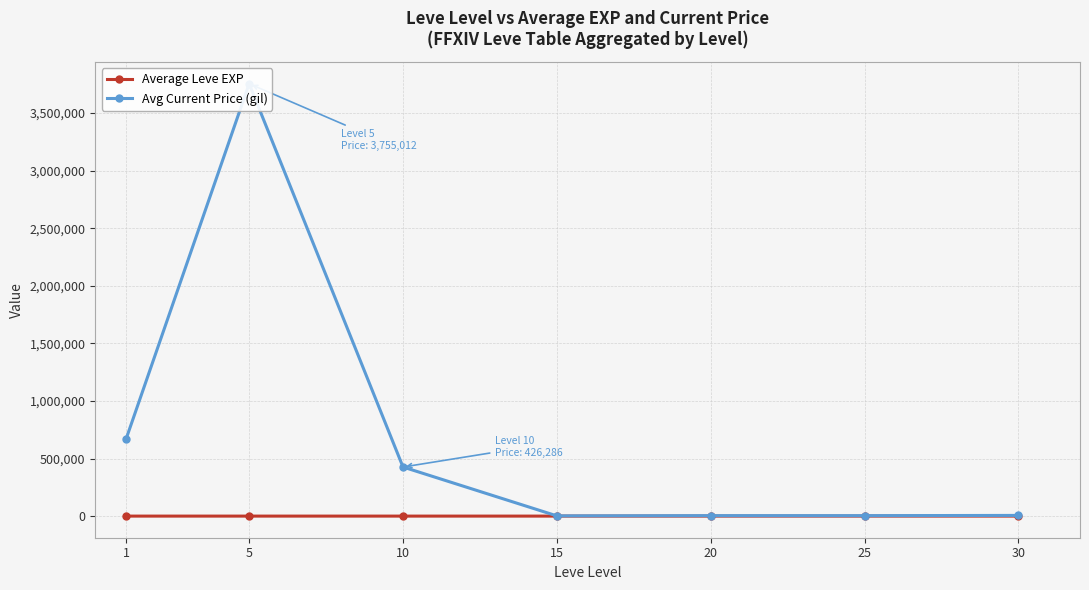

Is this an area chart (filled region under the line)?

No